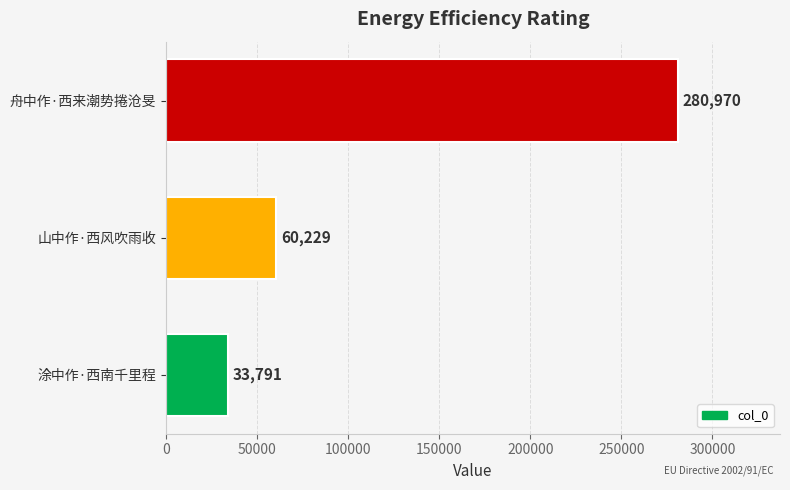

The chart shows a value of 60229 at 山中作·西风吹雨收. True or false?

True